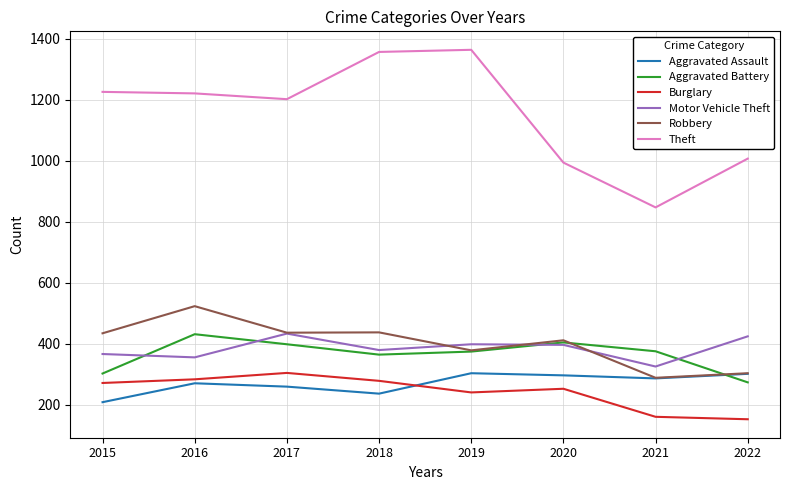

Does the chart display data point markers on the line(s)?

No